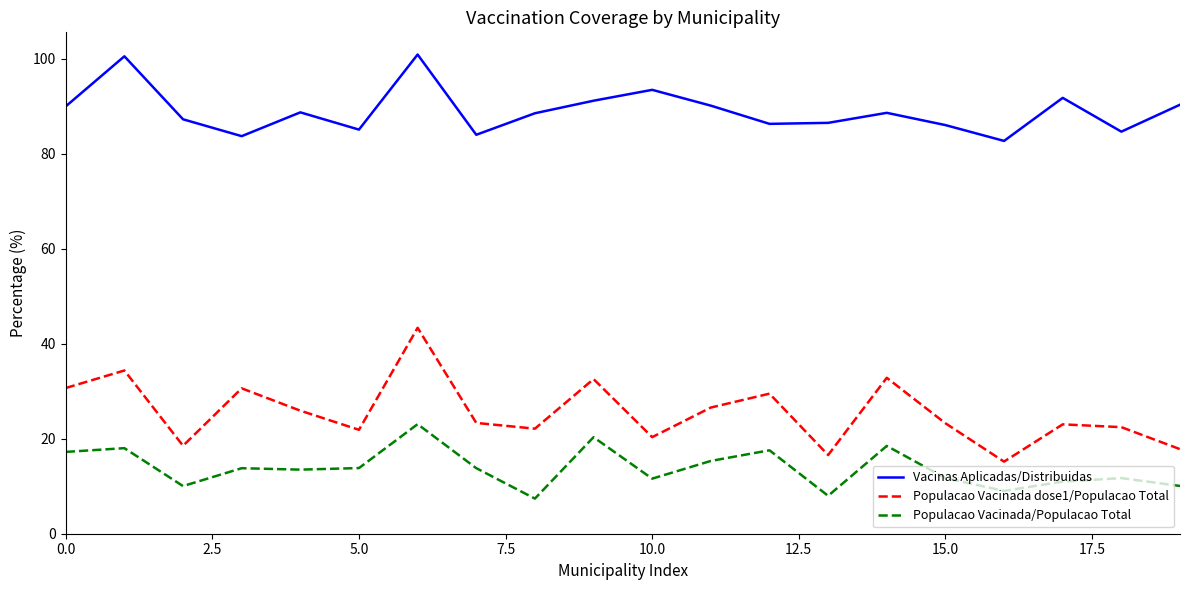

What is the difference between the maximum and minimum values in the Vacinas Aplicadas/Distribuidas series?

18.2